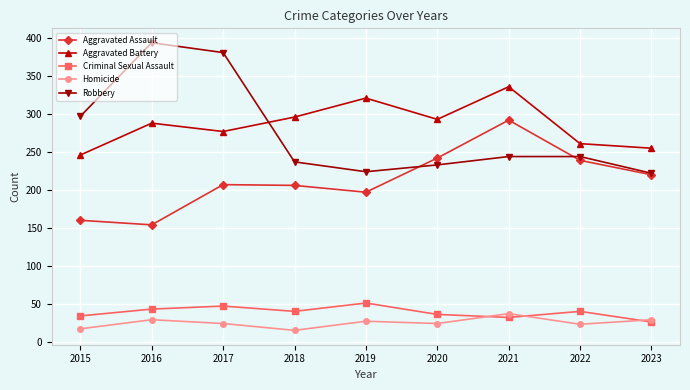

What is the difference between the maximum and minimum values in the Aggravated Battery series?

90